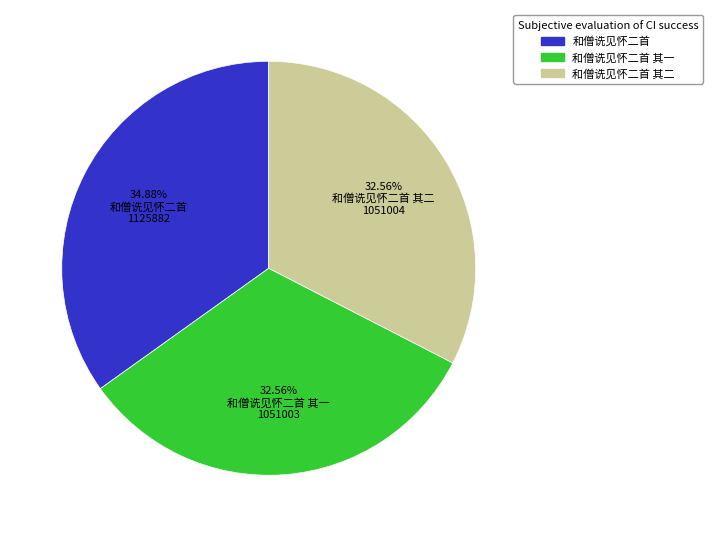

Is there any slice that represents more than half of the pie?

No